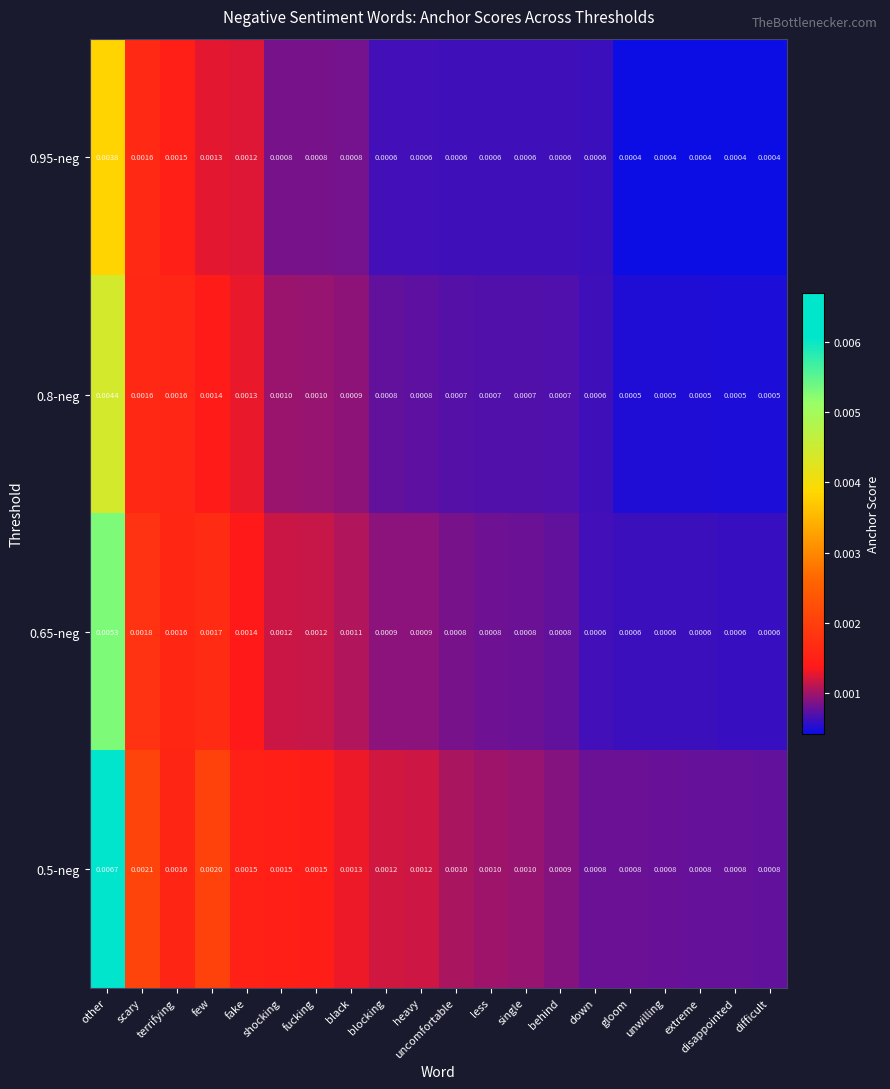

Which label corresponds to the largest value in the chart?

other